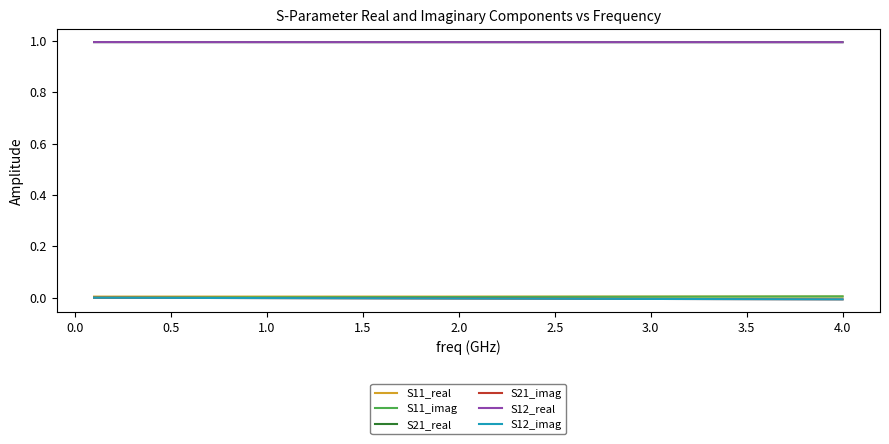

Does the chart display data point markers on the line(s)?

No